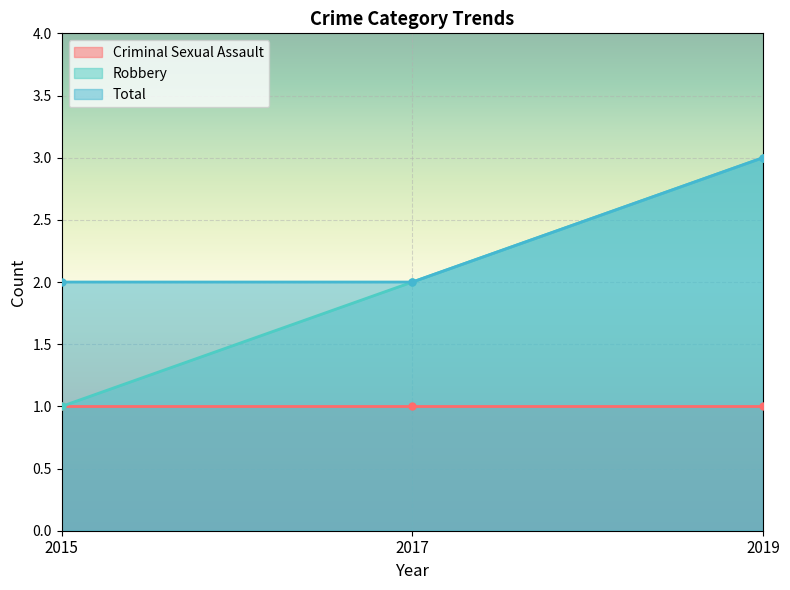

True or false: Robbery has a value of 1 at 2015.

True